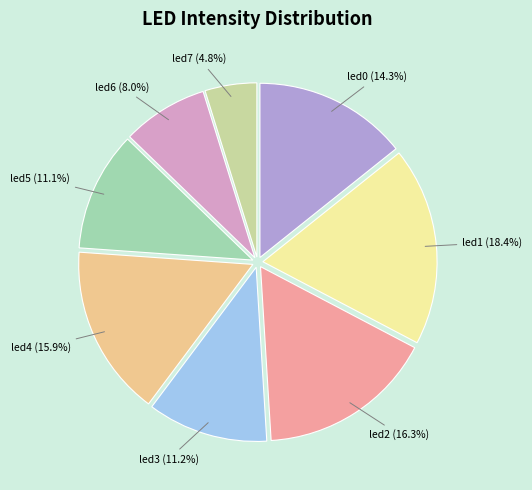

How many slices are in this pie chart?

8